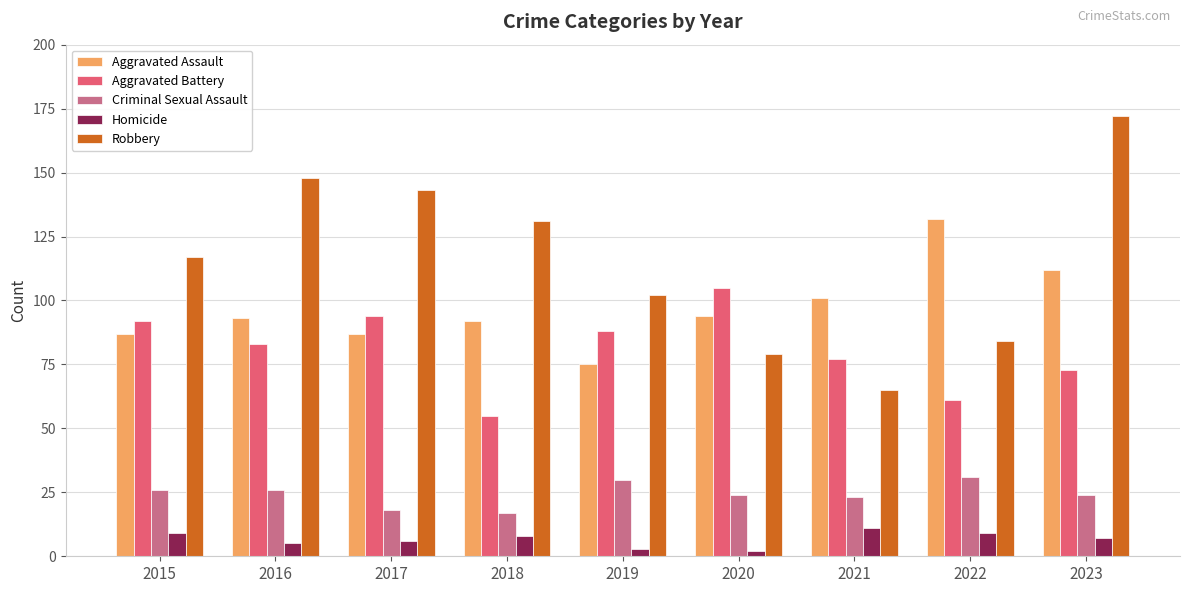

List the series in order of their peak value, lowest first.

Homicide, Criminal Sexual Assault, Aggravated Battery, Aggravated Assault, Robbery